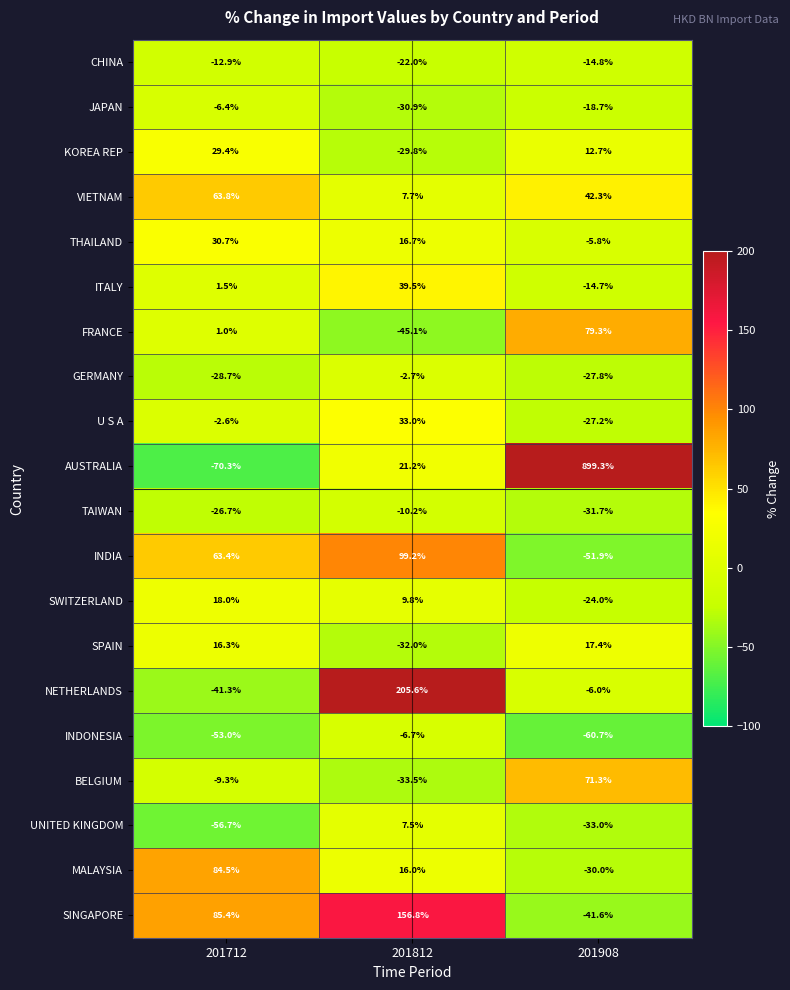

Read the FRANCE value at 201812.

-45.1